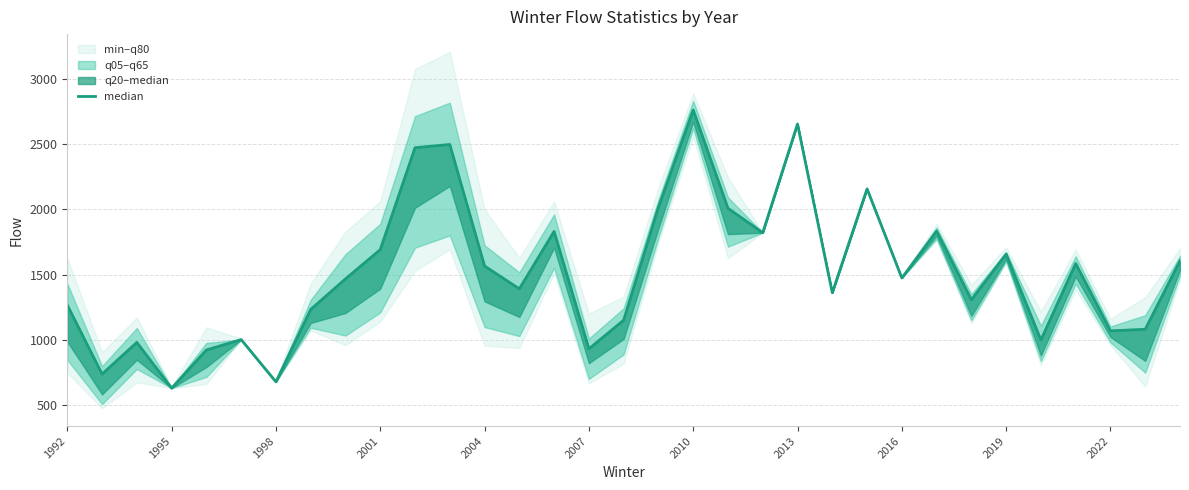

Is it true that the value at 23 is 1142.8?

False